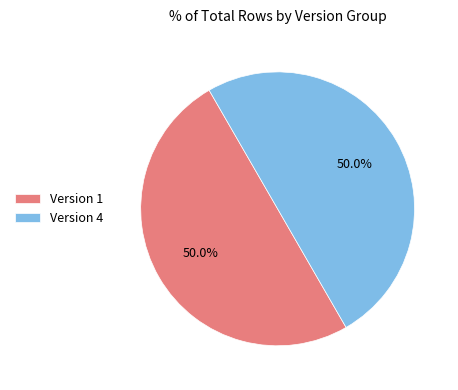

Do Version 1 and Version 4 together represent more than half of the pie?

Yes